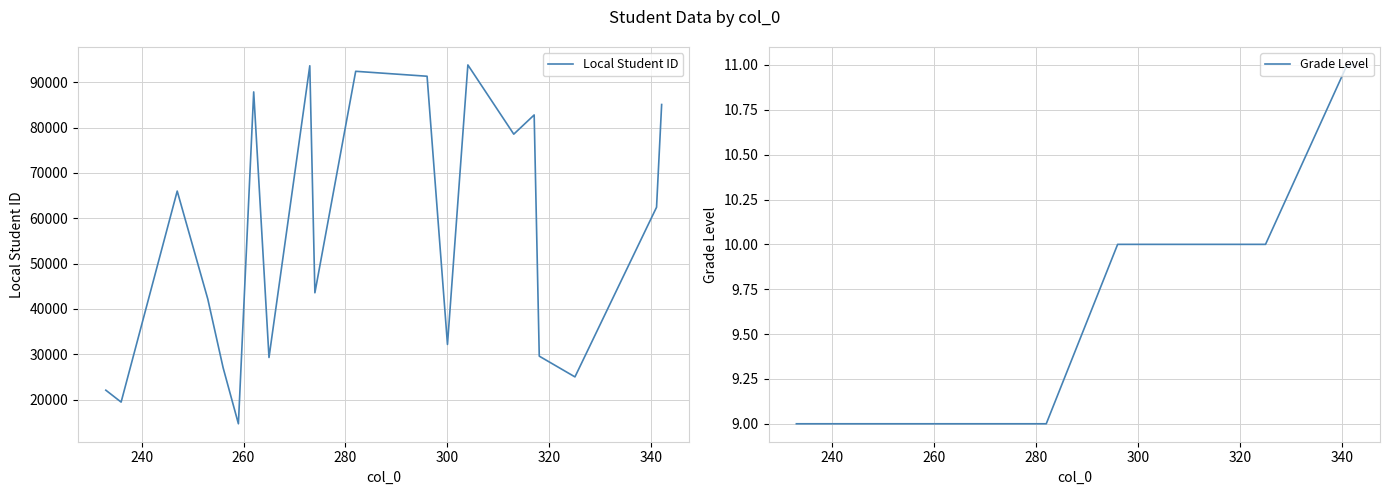

True or false: Local Student ID and Grade Level intersect in this chart.

False